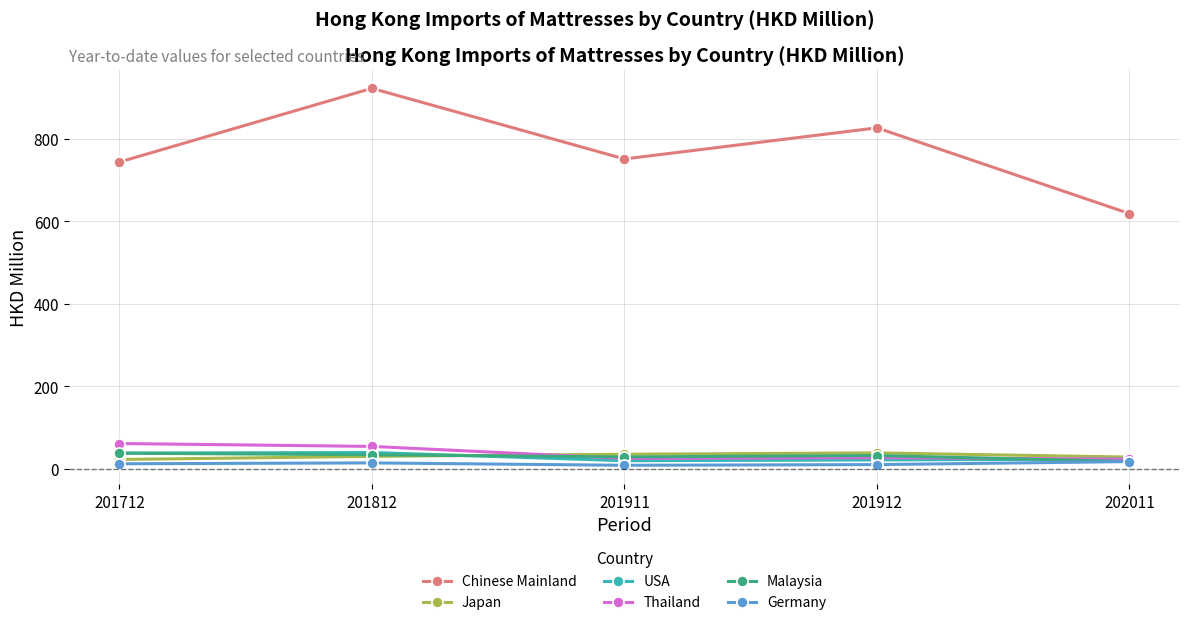

At which category does Chinese Mainland reach its first local valley?

201911